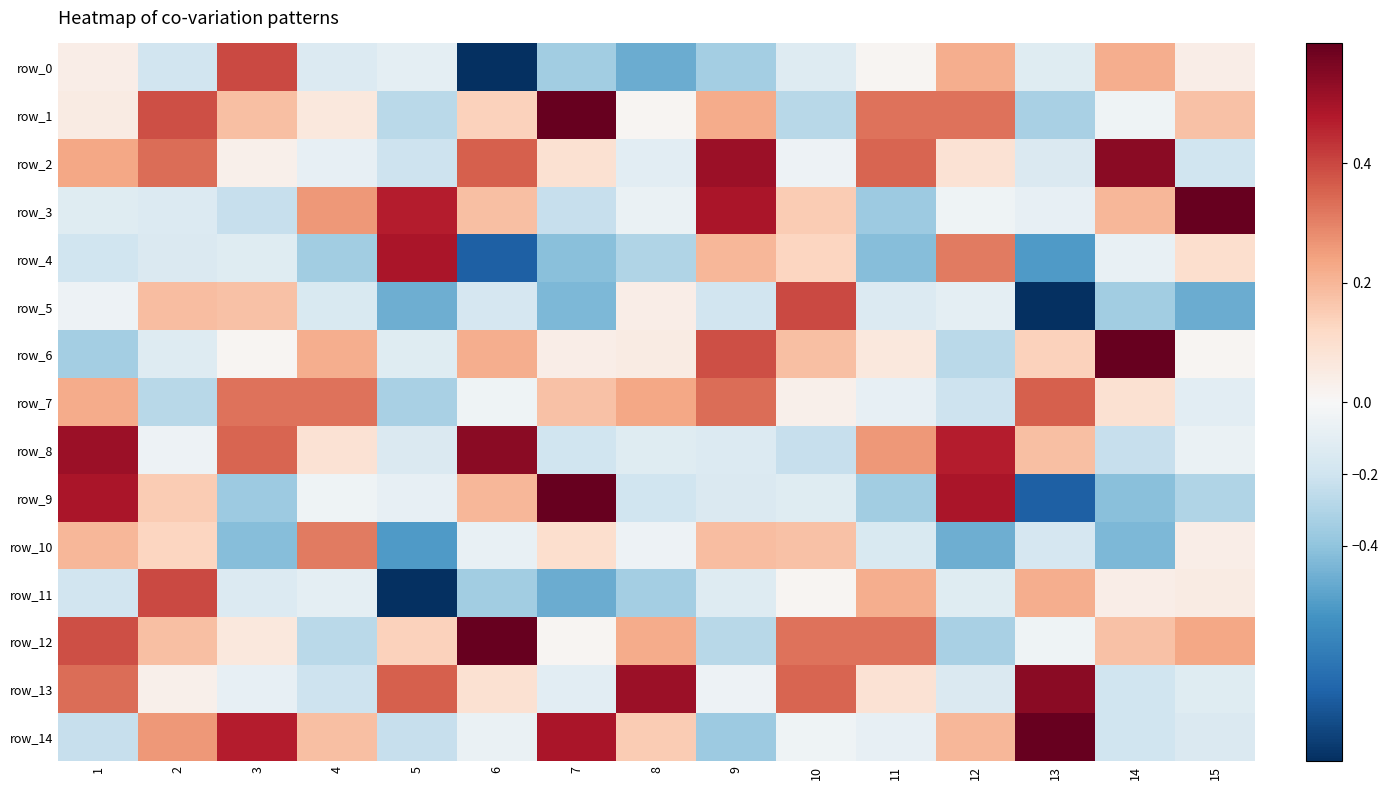

At which label does row_6 first exceed 0?

3